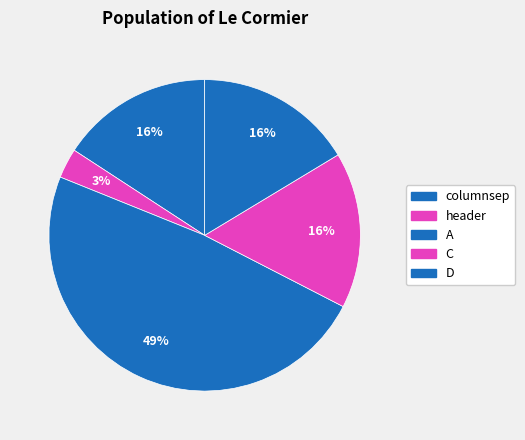

Is header the majority of the pie?

No